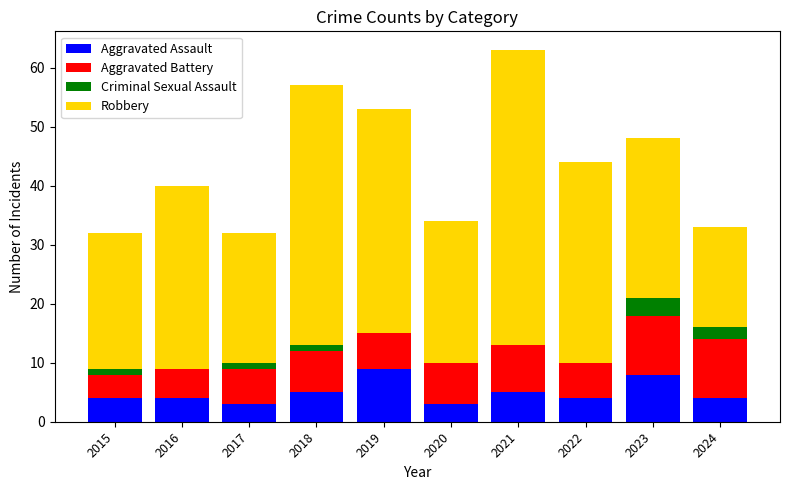

Is it true that Aggravated Assault equals 5 at 2018?

True